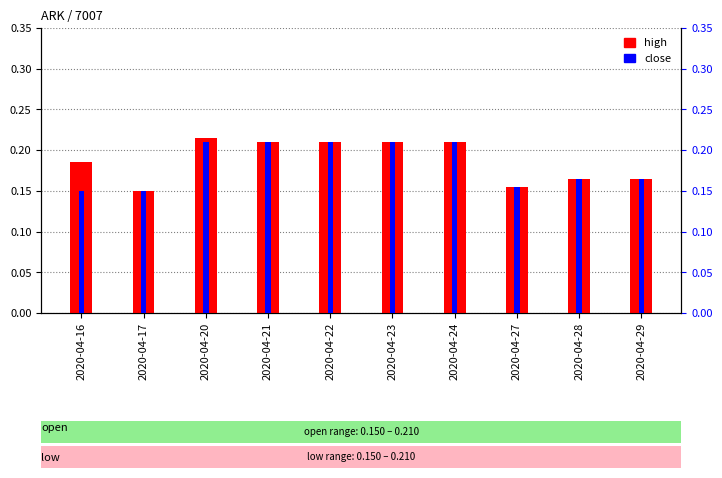

Count the close values in the range 0 to 1.

10